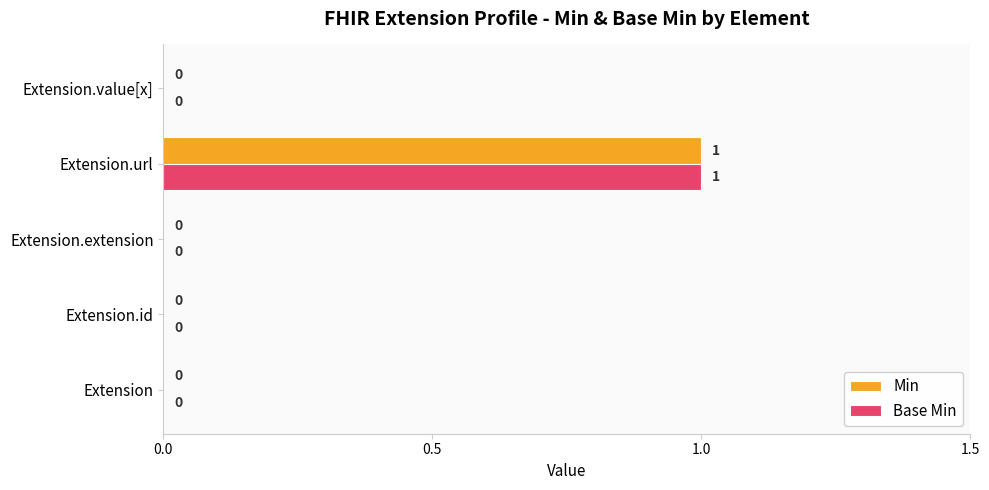

At which category is the sum across all series the highest?

Extension.url